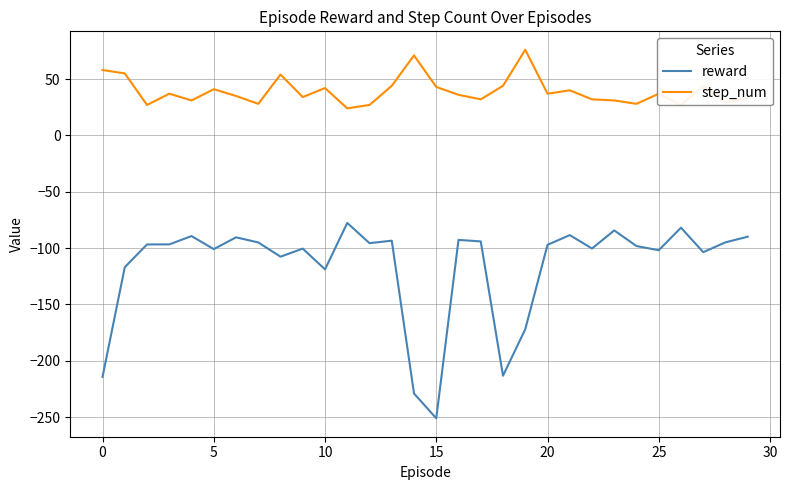

Which series has the largest range (max minus min)?

reward